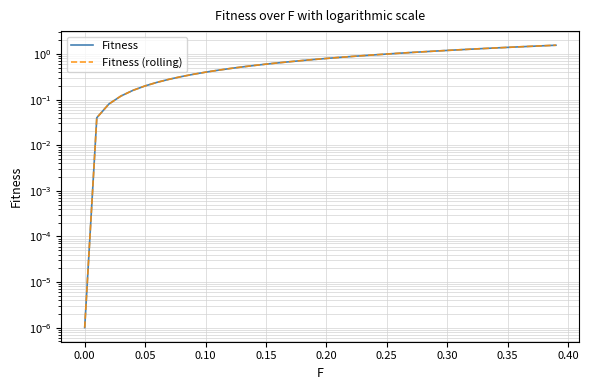

How many distinct data groups are displayed?

2